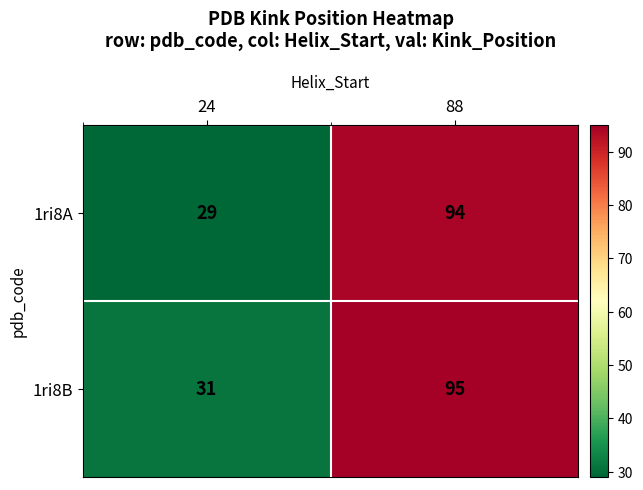

Between 24 and 88, which series saw the biggest shift?

1ri8A